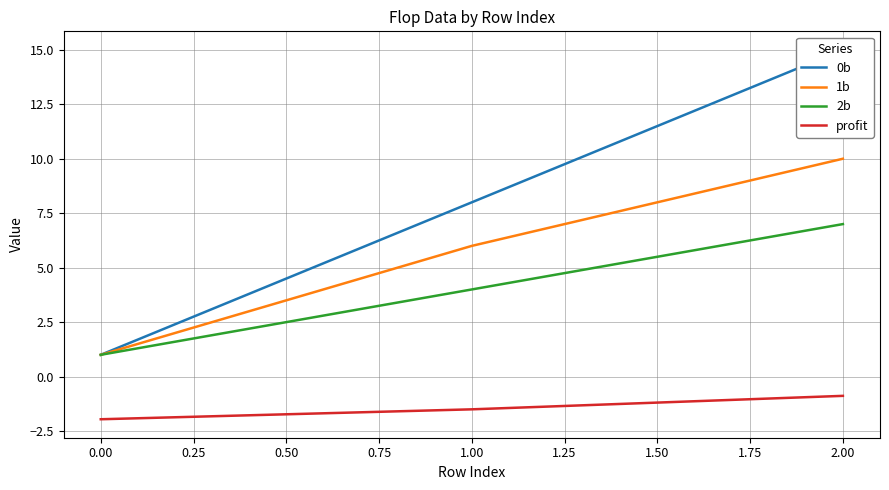

List the labels in order of 1b value, largest first.

2.00, 1.00, 0.00